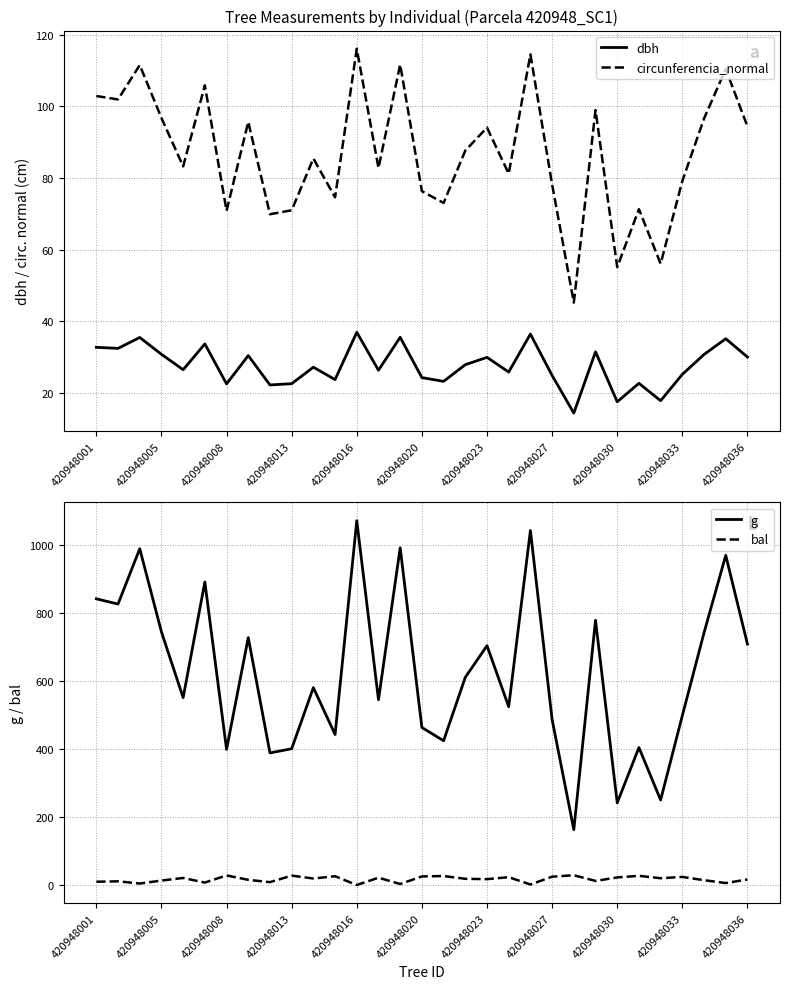

In circunferencia_normal, how many points are lower than both neighbors (excluding endpoints)?

11